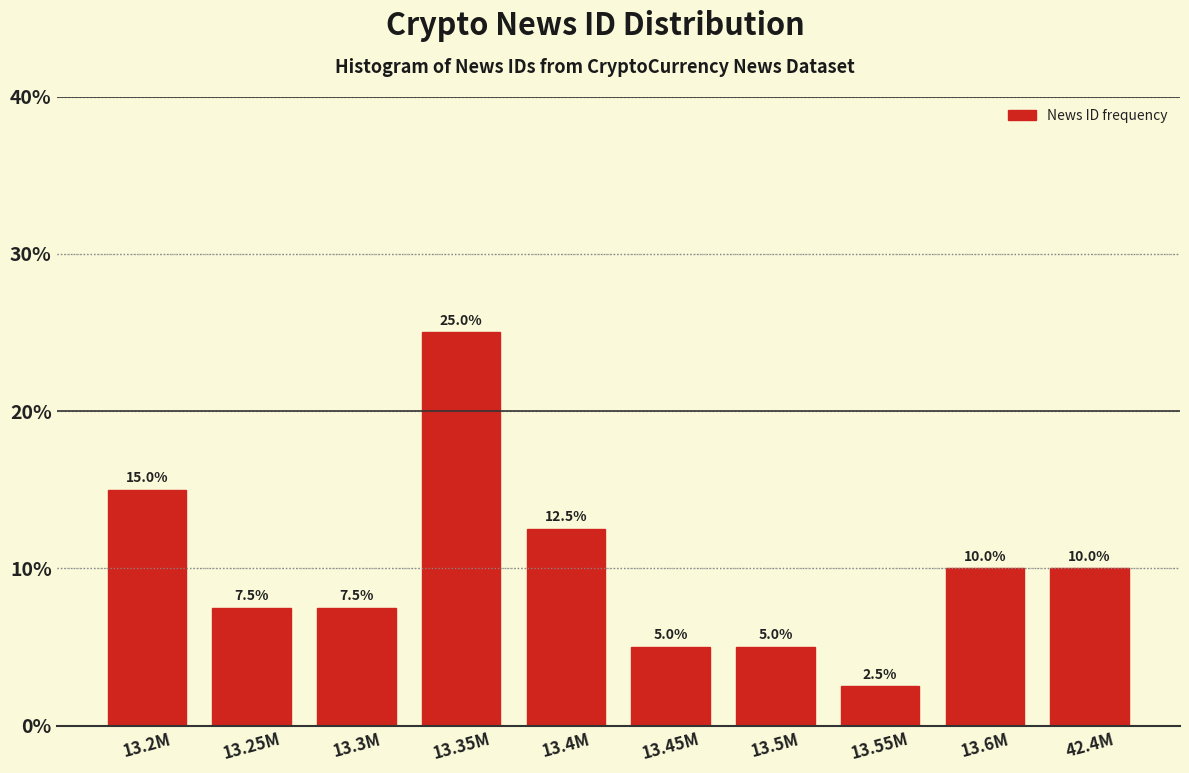

Reading left to right, extract all data points from this chart.

13.2M=15.0	13.25M=7.5	13.3M=7.5	13.35M=25.0	13.4M=12.5	13.45M=5.0	13.5M=5.0	13.55M=2.5	13.6M=10.0	42.4M=10.0